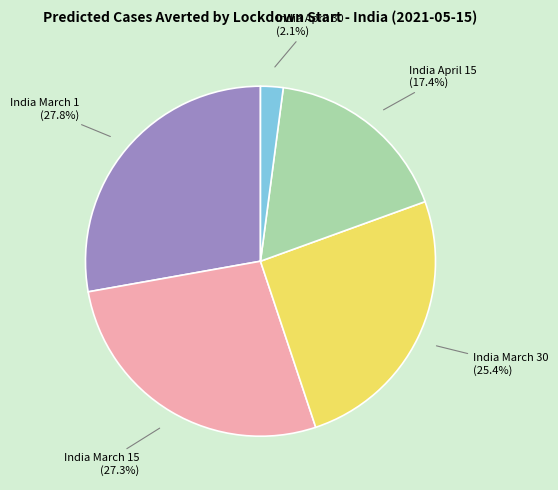

Does any single category account for the majority?

No